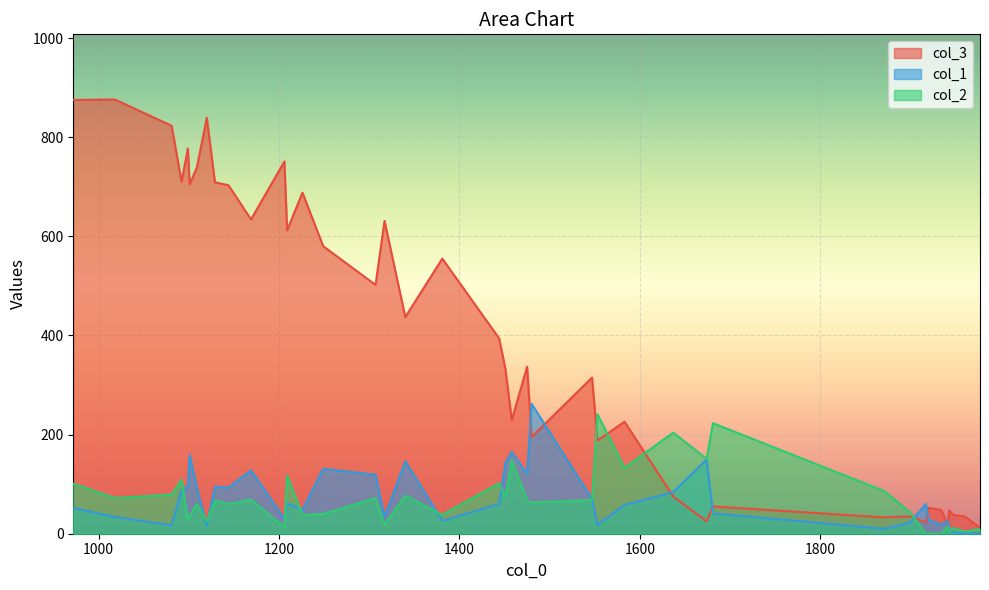

How many lines are shown in the chart?

3